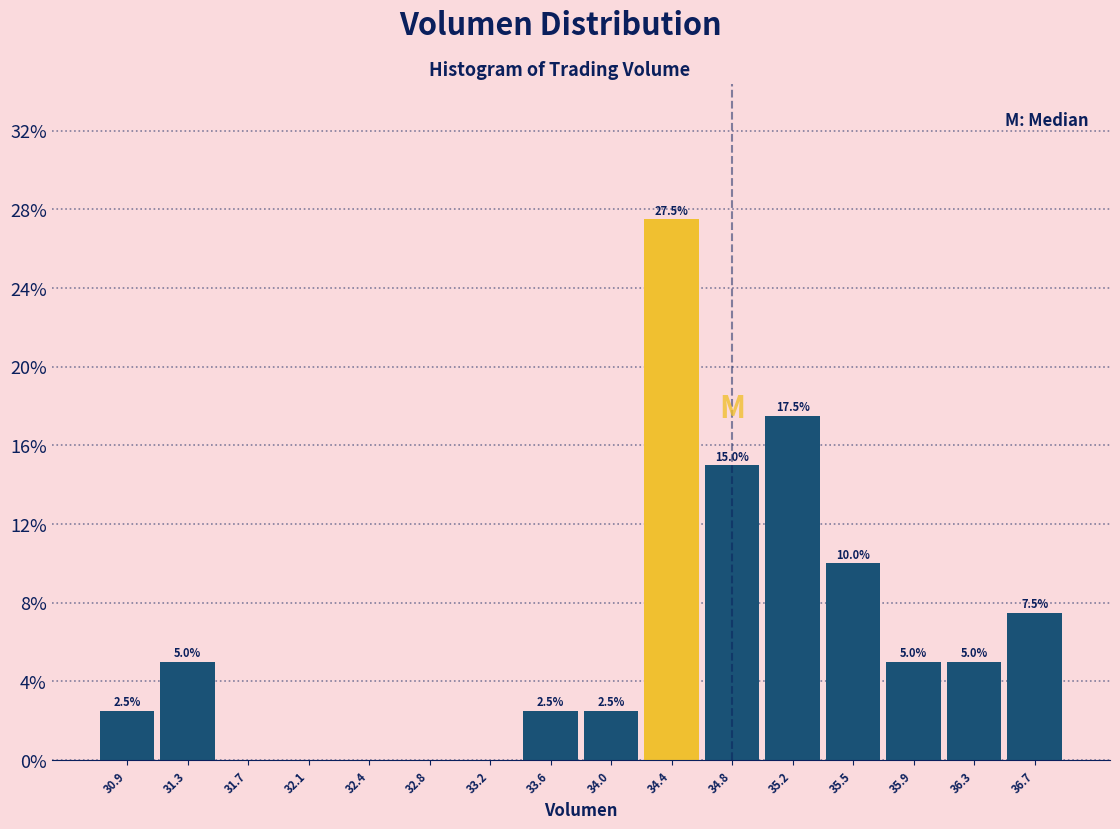

Over which range of the x-axis is the bar tallest?

34.20 to 34.55